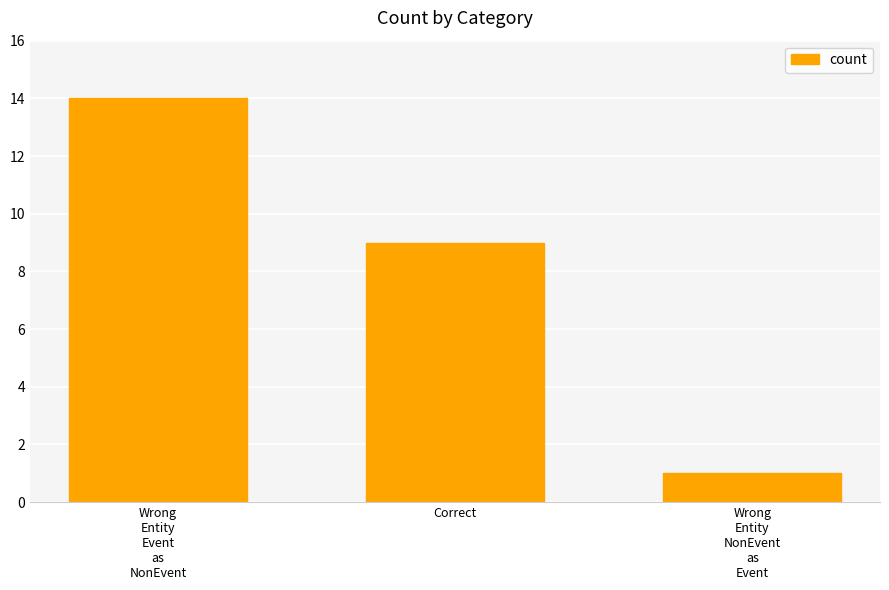

Reading left to right, extract all data points from this chart.

14	9	1